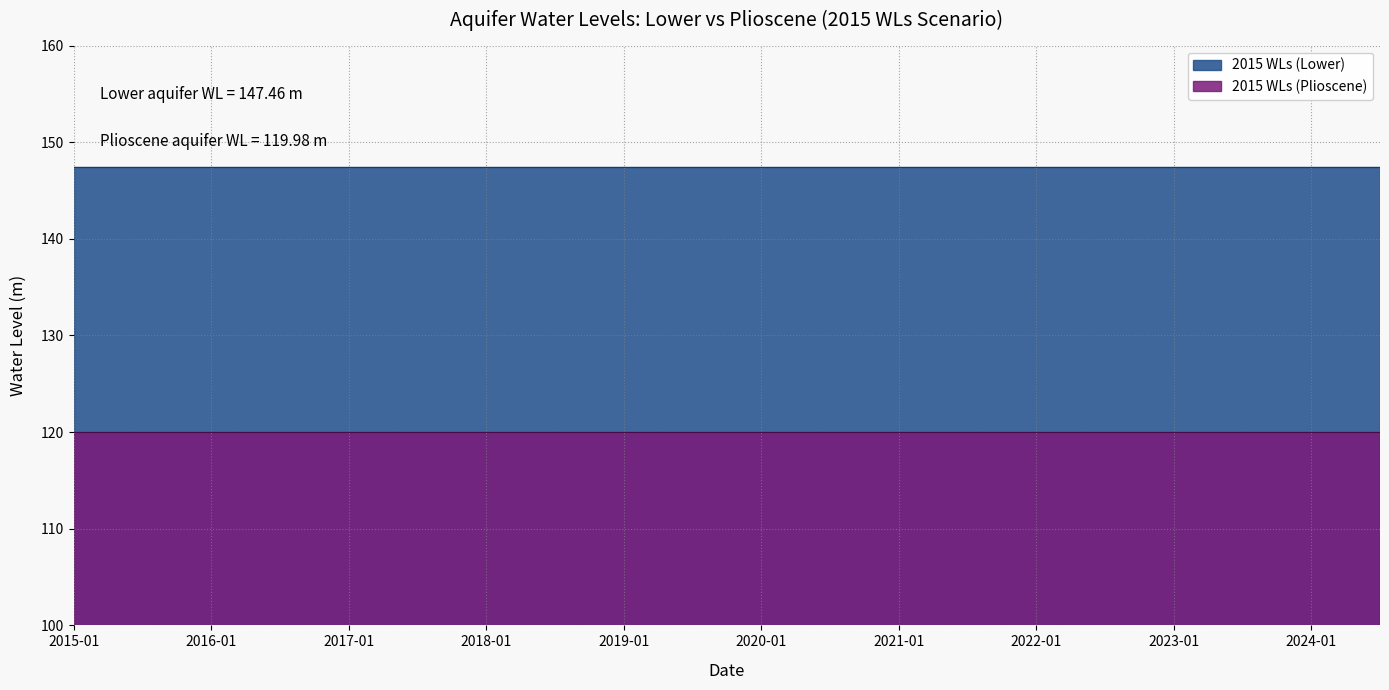

Count the number of data series in this chart.

2